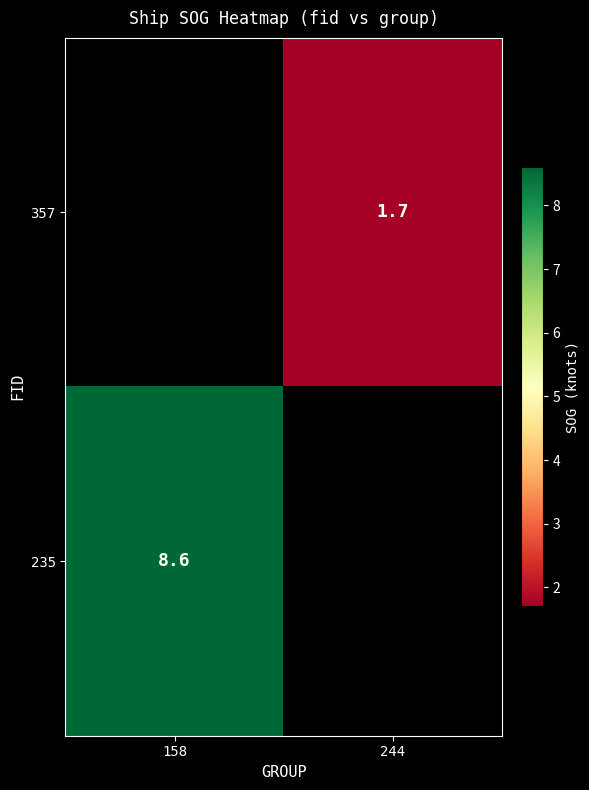

The value of 357 at 244 is 1.1. True or false?

False